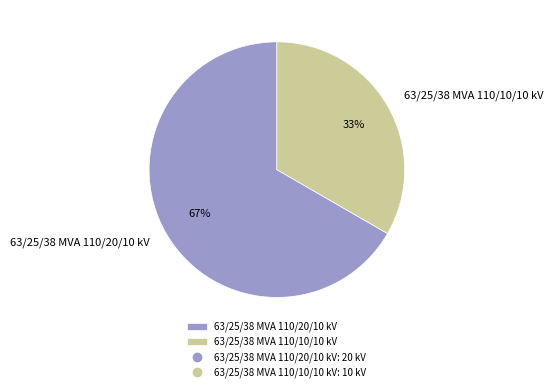

What is the ratio of the value at 63/25/38 MVA 110/20/10 kV to the value at 63/25/38 MVA 110/10/10 kV?

2.0